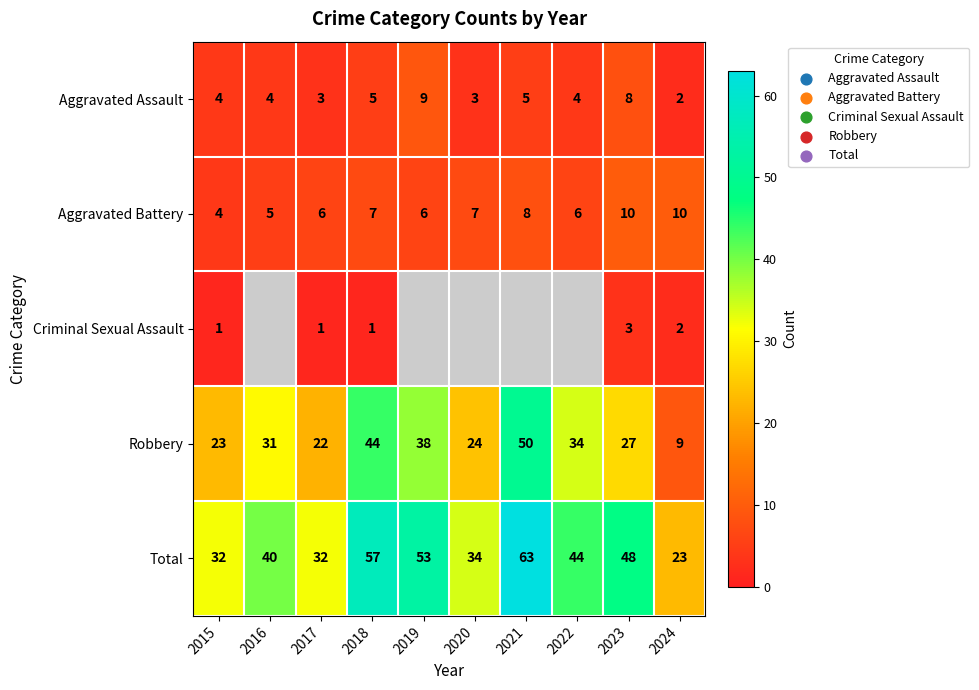

List the labels in order of Robbery value, largest first.

2021, 2018, 2019, 2022, 2016, 2023, 2020, 2015, 2017, 2024